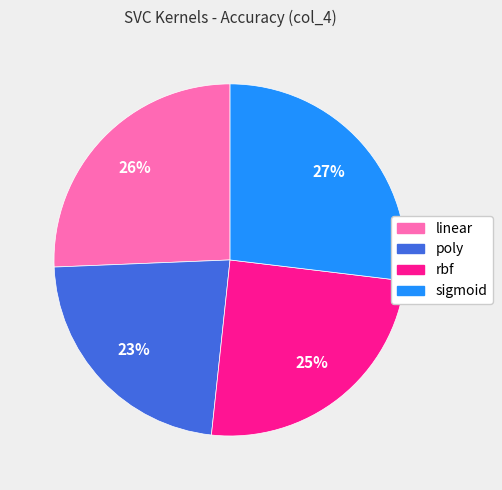

To the nearest percent, what is the average slice percentage?

25%